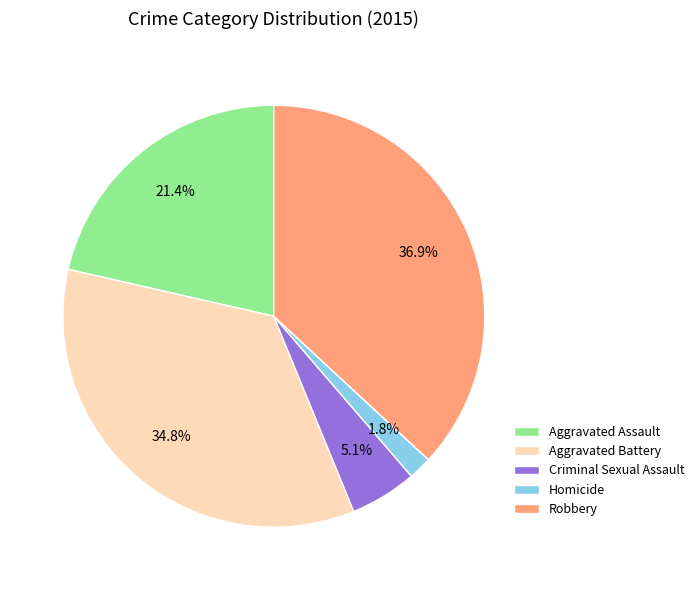

To the nearest percent, what is the combined percentage of Robbery and Aggravated Assault?

58%